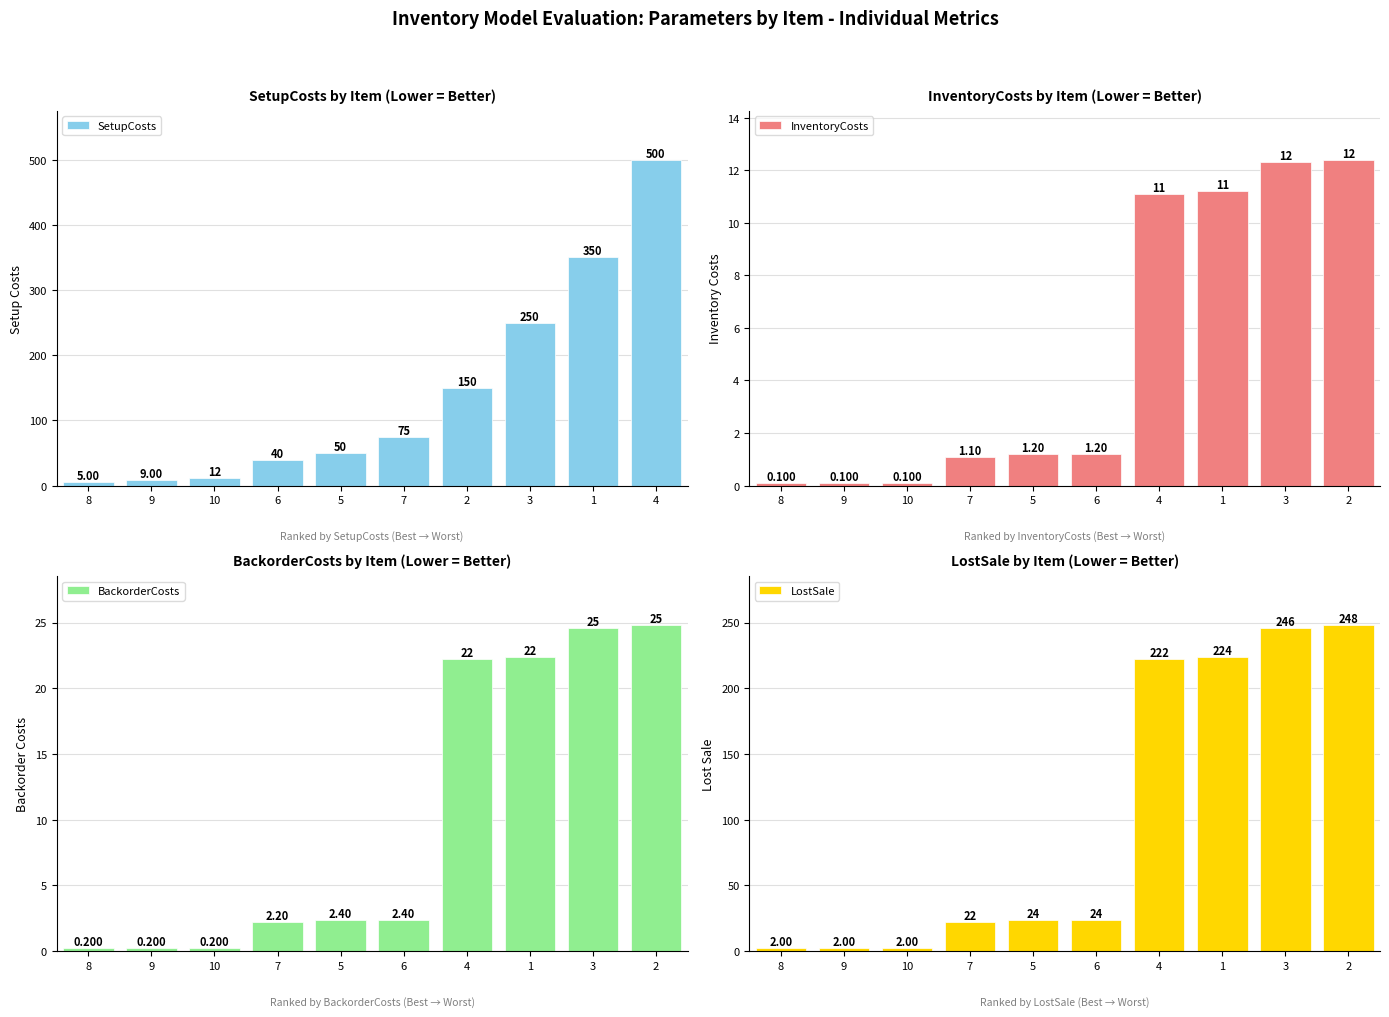

What is the value of the InventoryCosts bar at the 7th from the left?

11.1